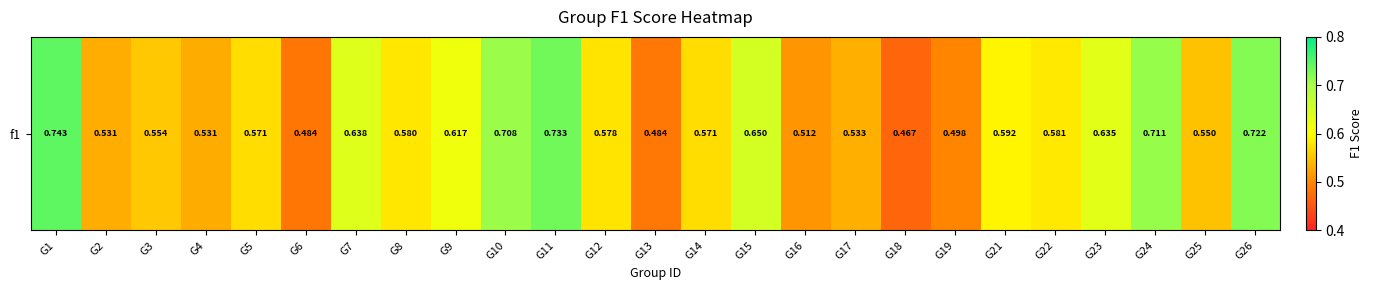

What is the sum of all values?

14.8